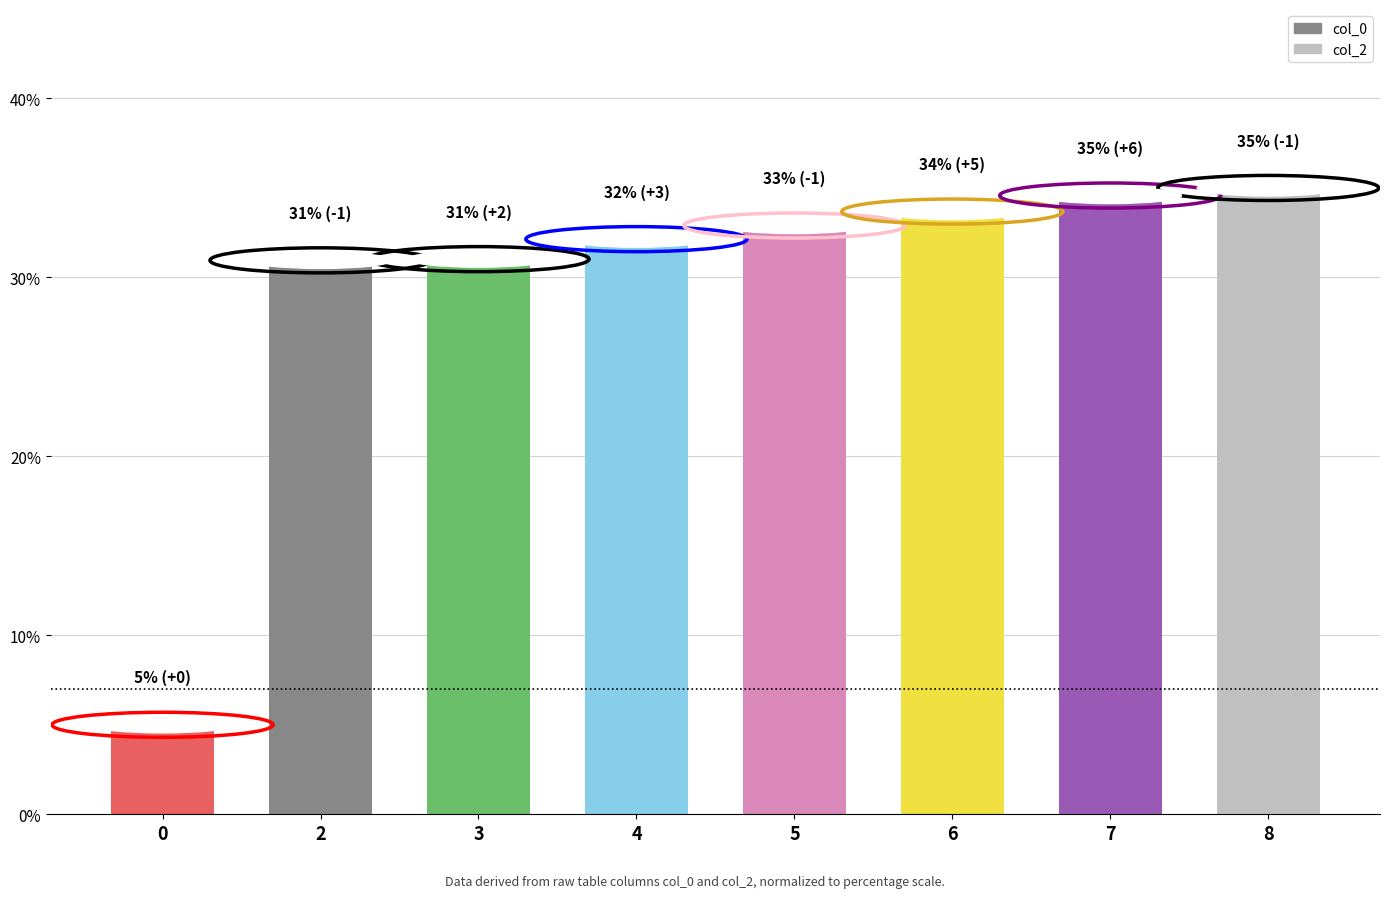

Between 3 and 4, which is larger?

4